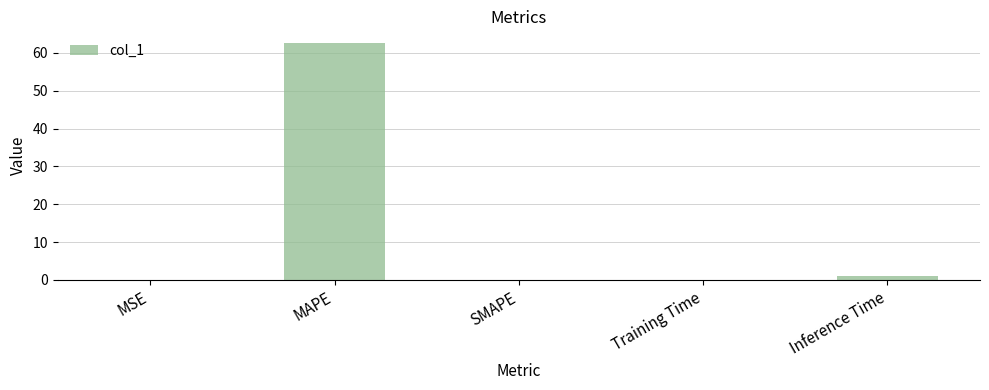

What is the sum of all values?

63.7